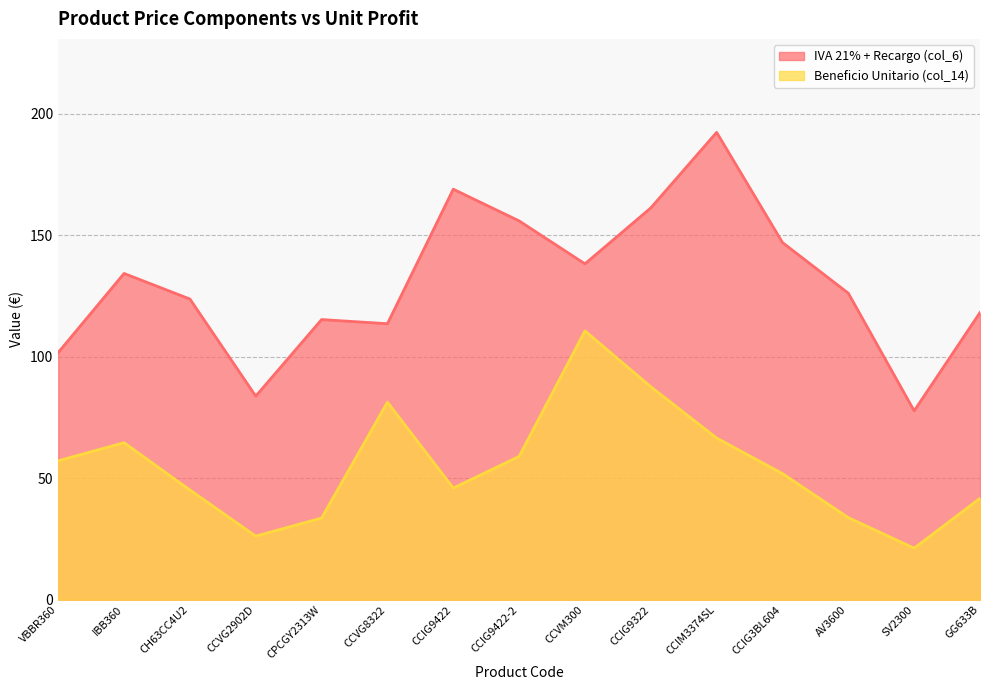

Which category has the lowest value in the IVA 21% + Recargo (col_6) series?

SV2300